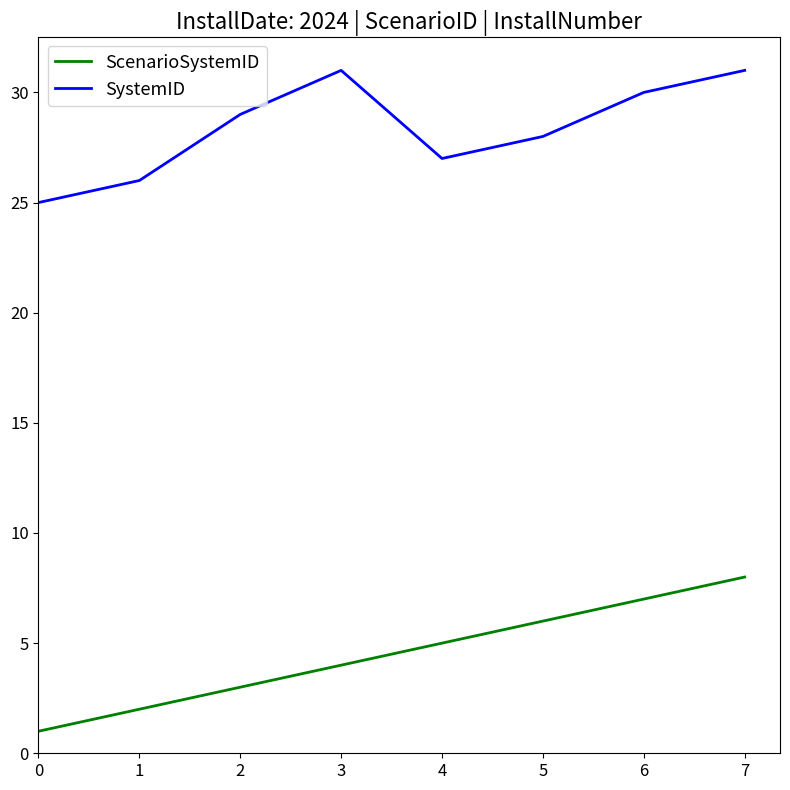

What is the difference between the maximum and minimum values in the SystemID series?

6